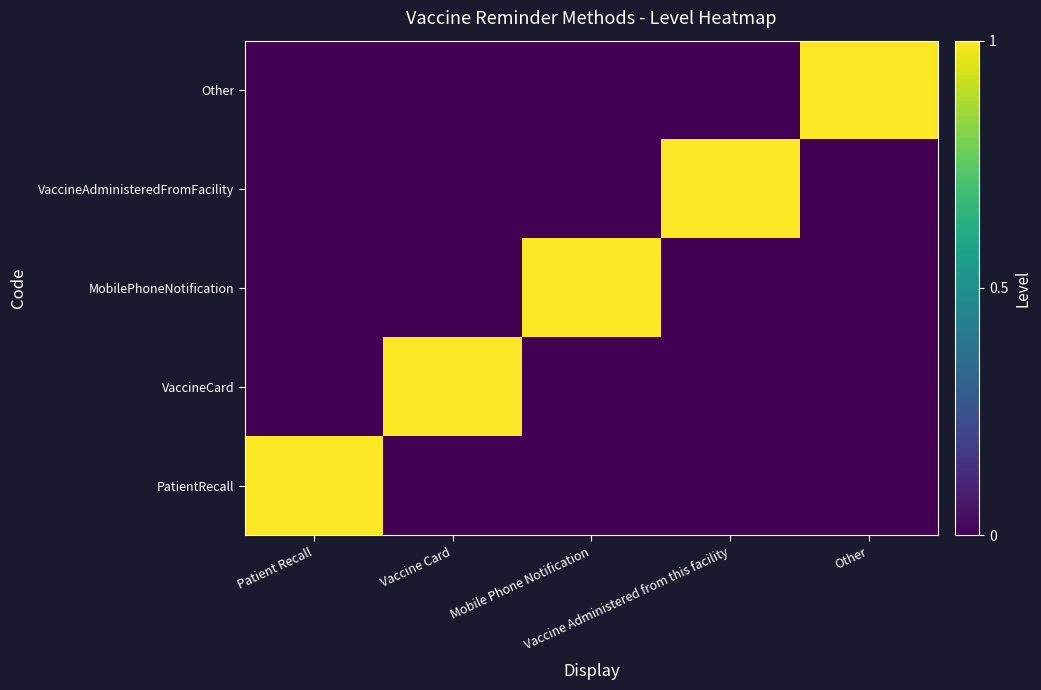

What is the total value across all series at Other?

1